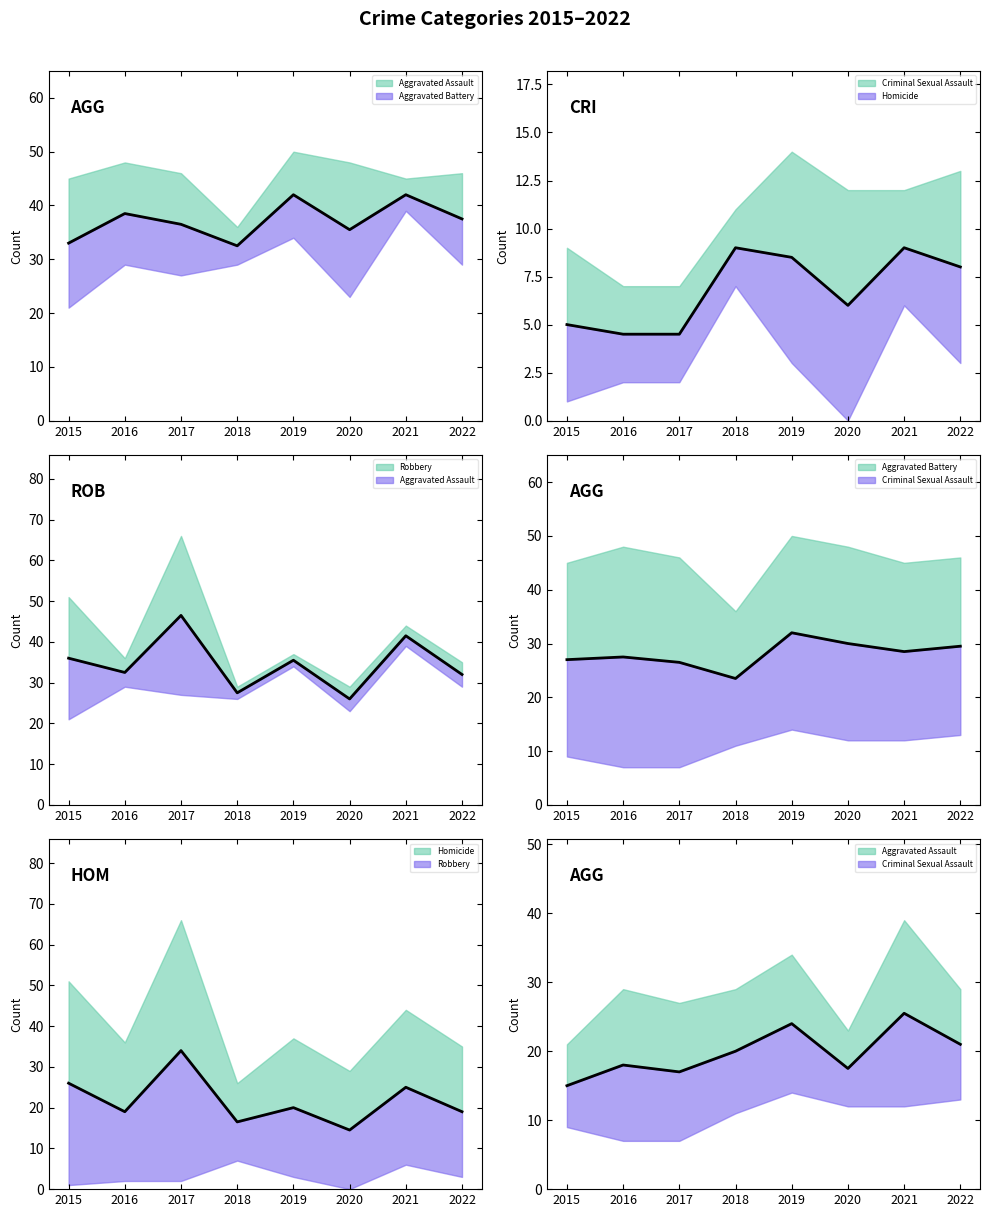

Is the value of Robbery at 2018 greater than the value of Aggravated Assault at 2020?

Yes